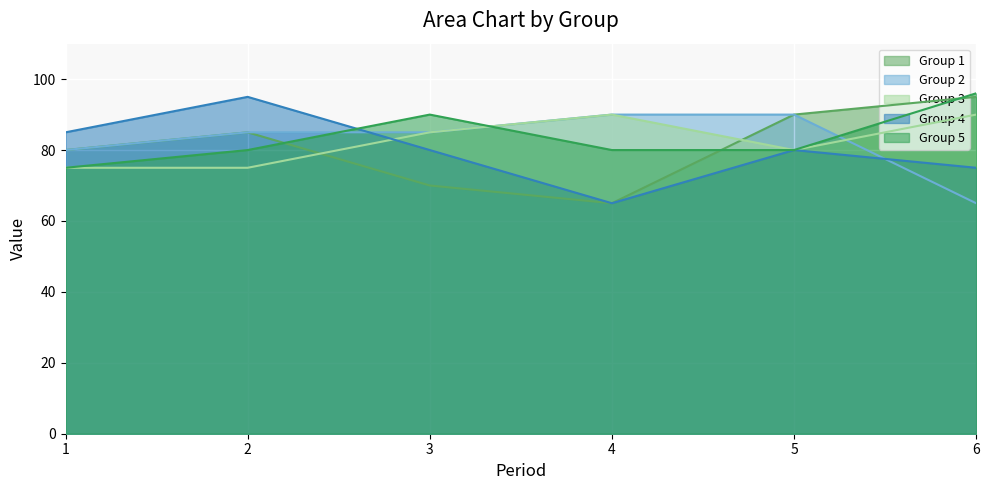

What is the difference between the second highest and minimum values in the Group 4 series?

20